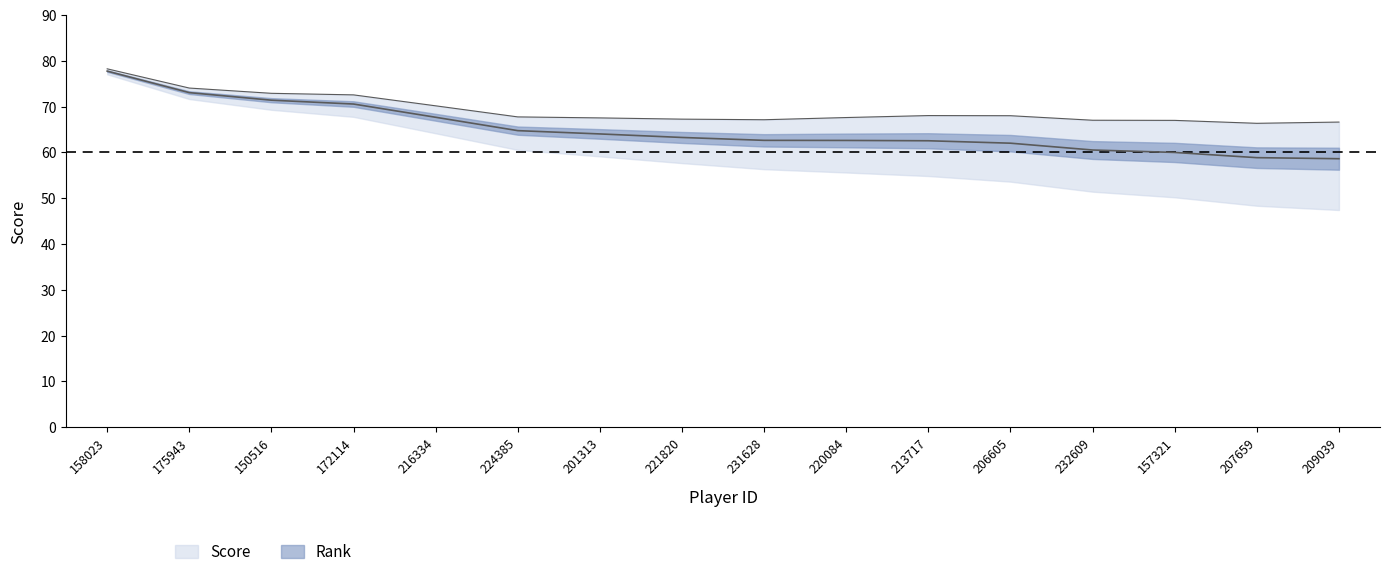

Reading left to right, transcribe all the data shown in this chart.

158023=77.7	175943=73.0	150516=71.4	172114=70.5	216334=67.7	224385=64.7	201313=64.0	221820=63.2	231628=62.6	220084=62.6	213717=62.5	206605=62.0	232609=60.5	157321=60.0	207659=58.8	209039=58.6